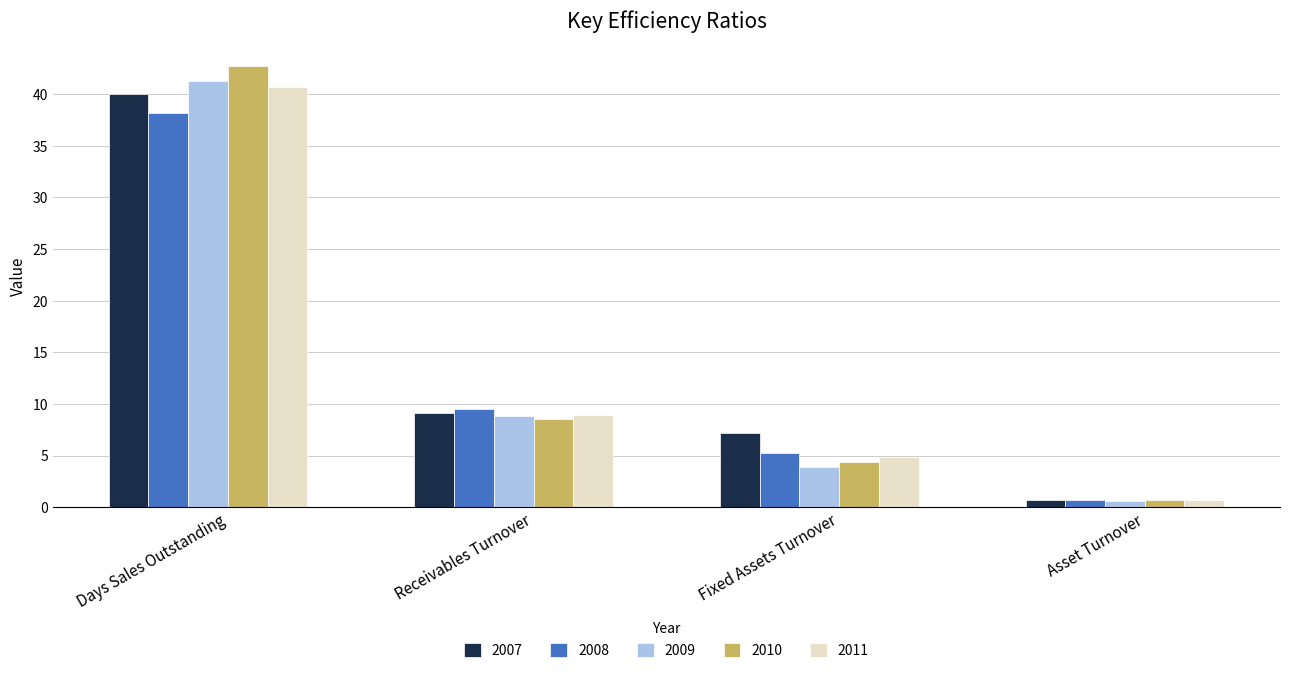

List the labels in order of 2008 value, largest first.

Days Sales Outstanding, Receivables Turnover, Fixed Assets Turnover, Asset Turnover